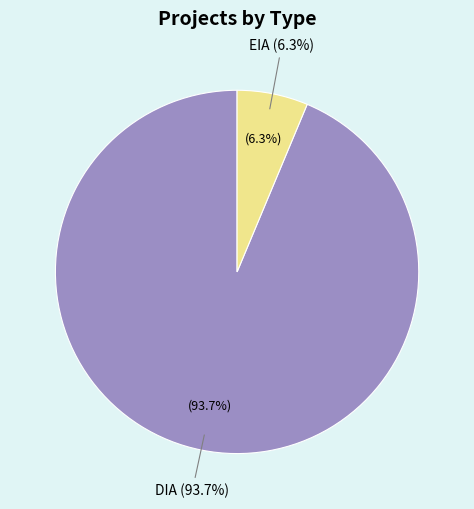

Is the sum of DIA and EIA greater than half?

Yes